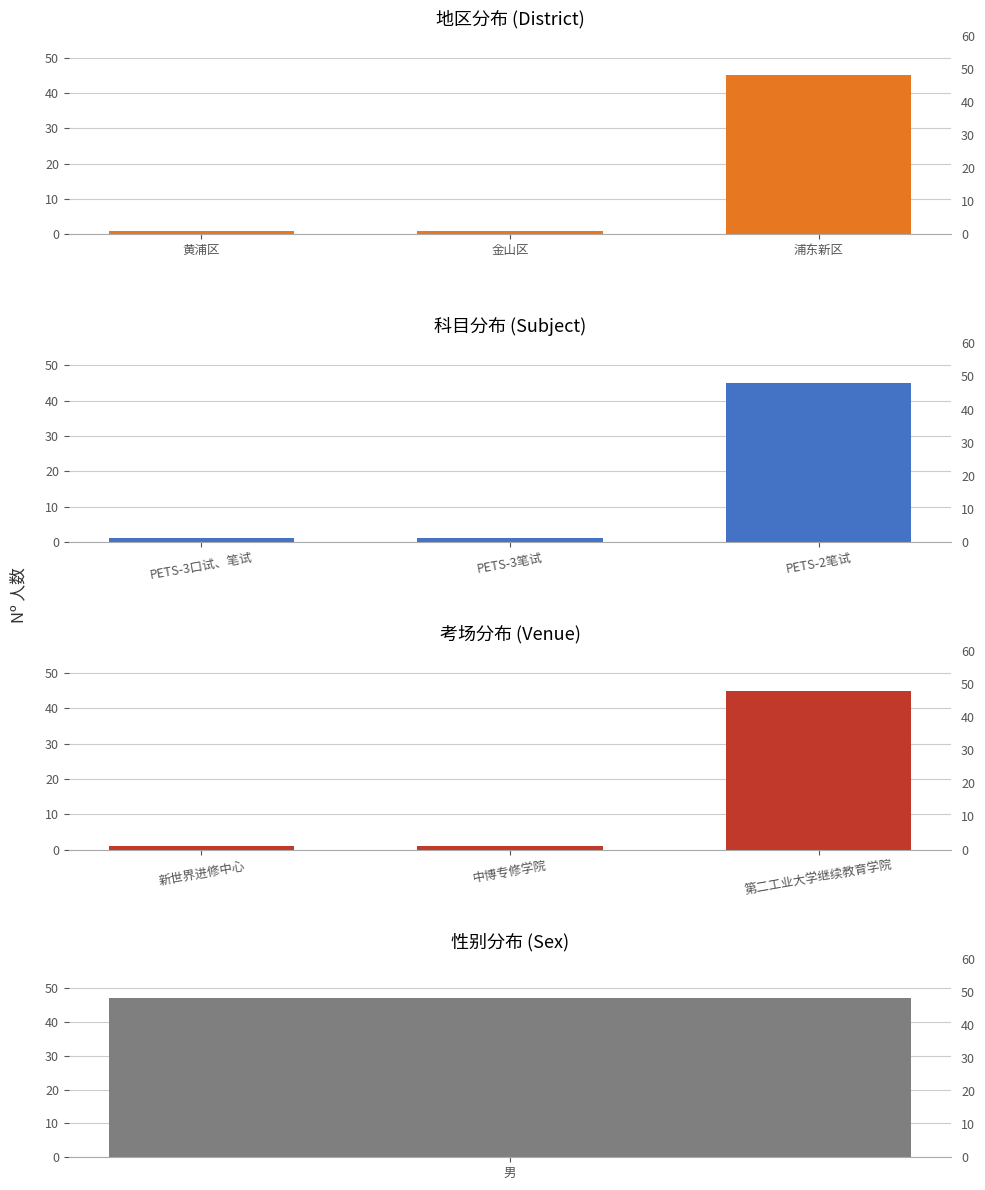

At 金山区, list the series in order from largest to smallest.

地区, 科目, 考场